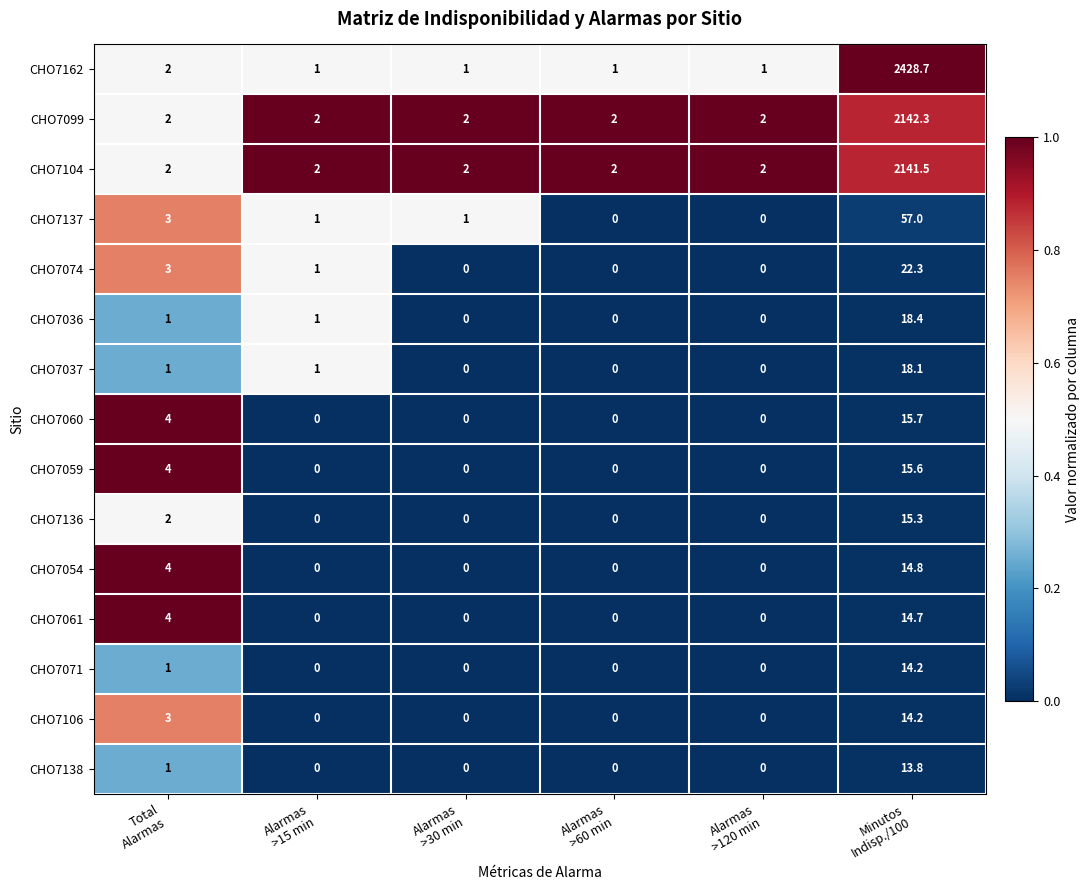

What is the greatest value displayed?

2428.7